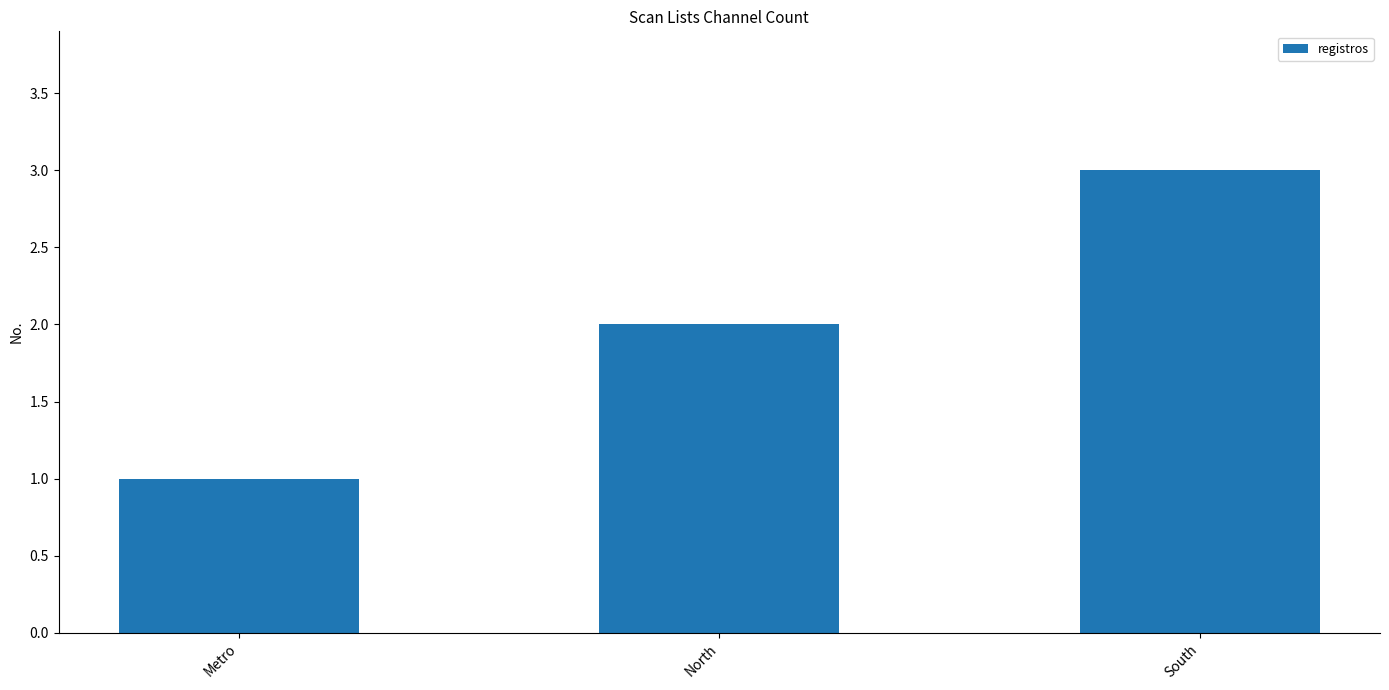

True or false: the data shows 3 at South.

True